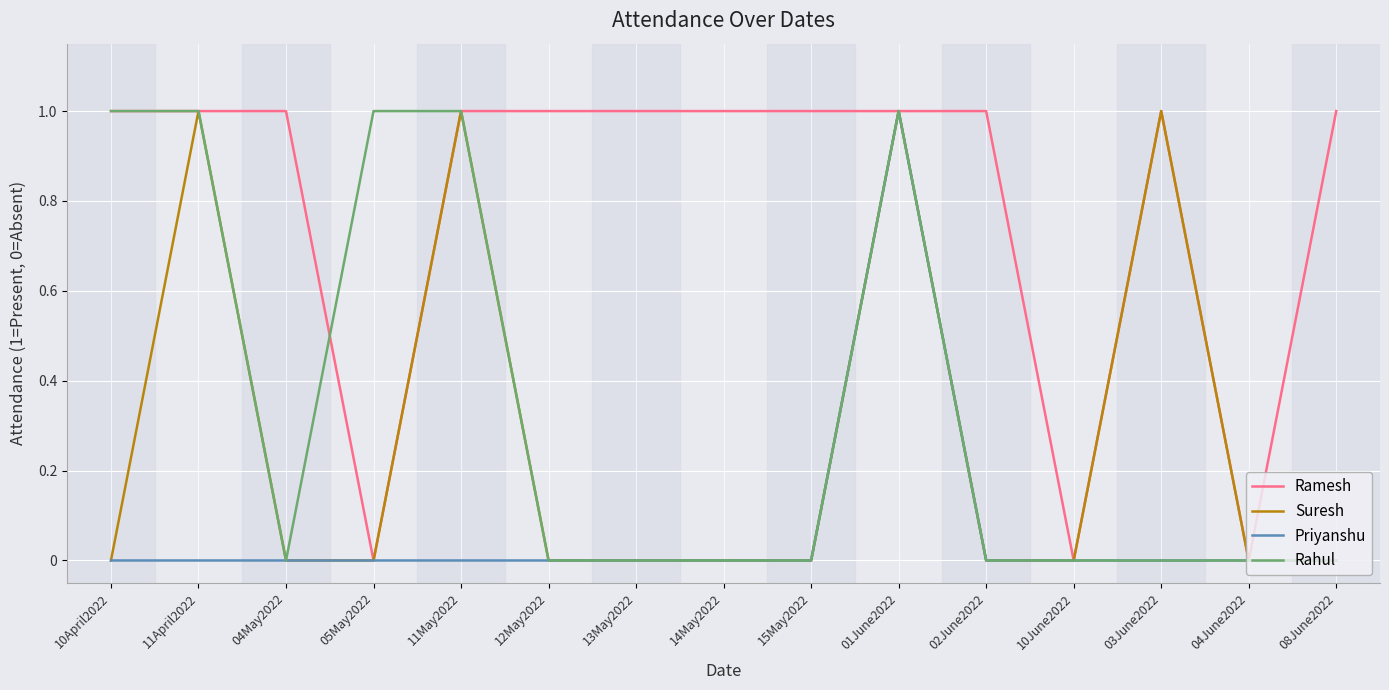

Which series changed the most between 14May2022 and 10June2022?

Ramesh